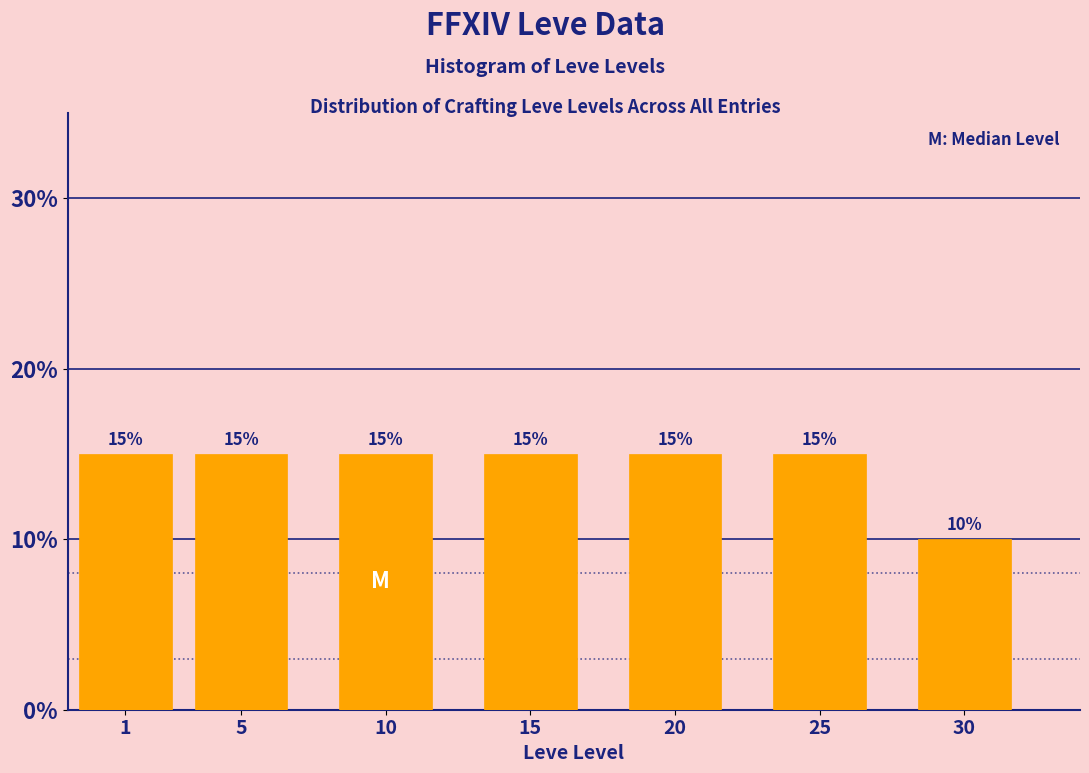

Reading left to right, extract all data points from this chart.

15	15	15	15	15	15	10